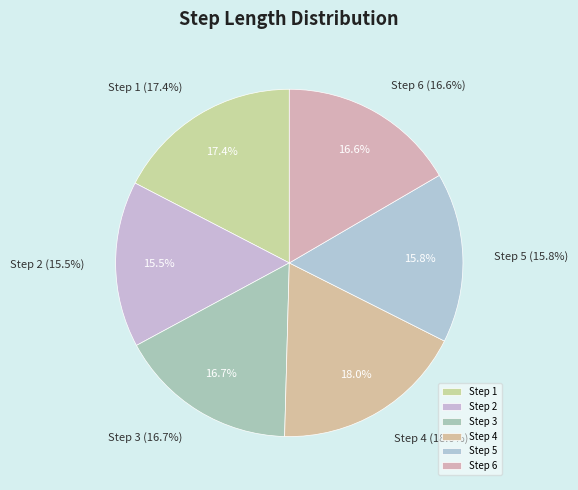

To the nearest percent, what is the combined percentage of Step 4 and Step 5?

34%